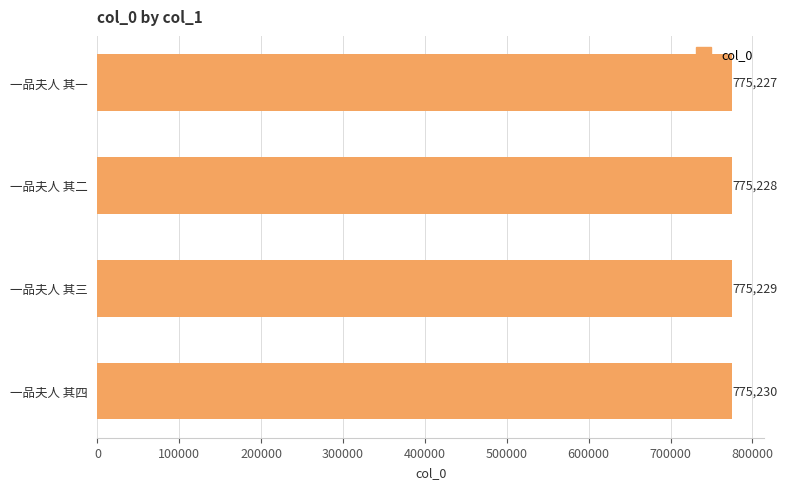

Rank the categories by value from lowest to highest.

一品夫人 其一, 一品夫人 其二, 一品夫人 其三, 一品夫人 其四